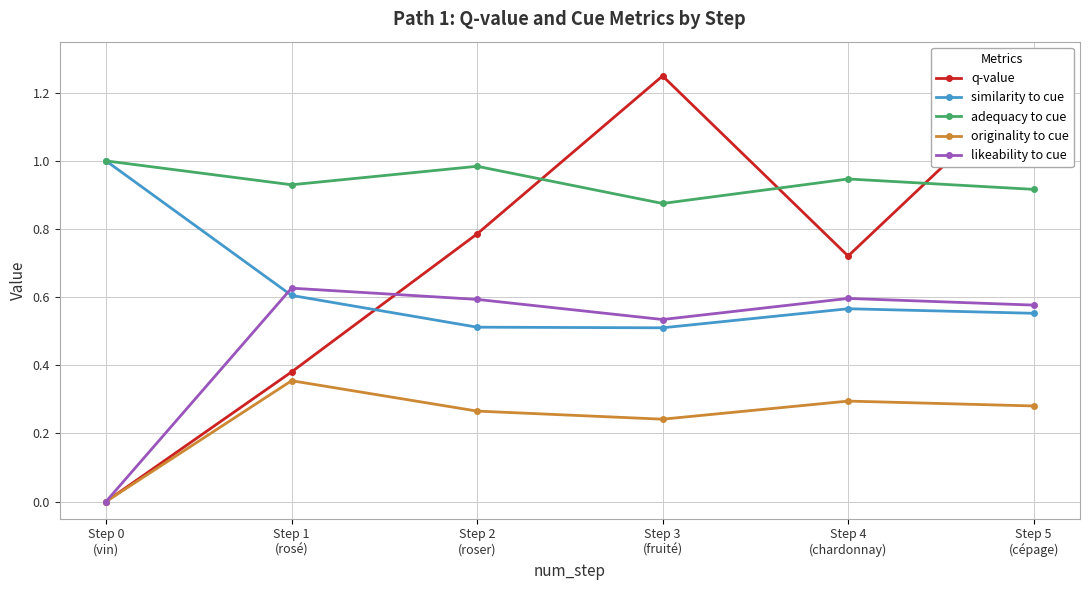

How many distinct data groups are displayed?

5